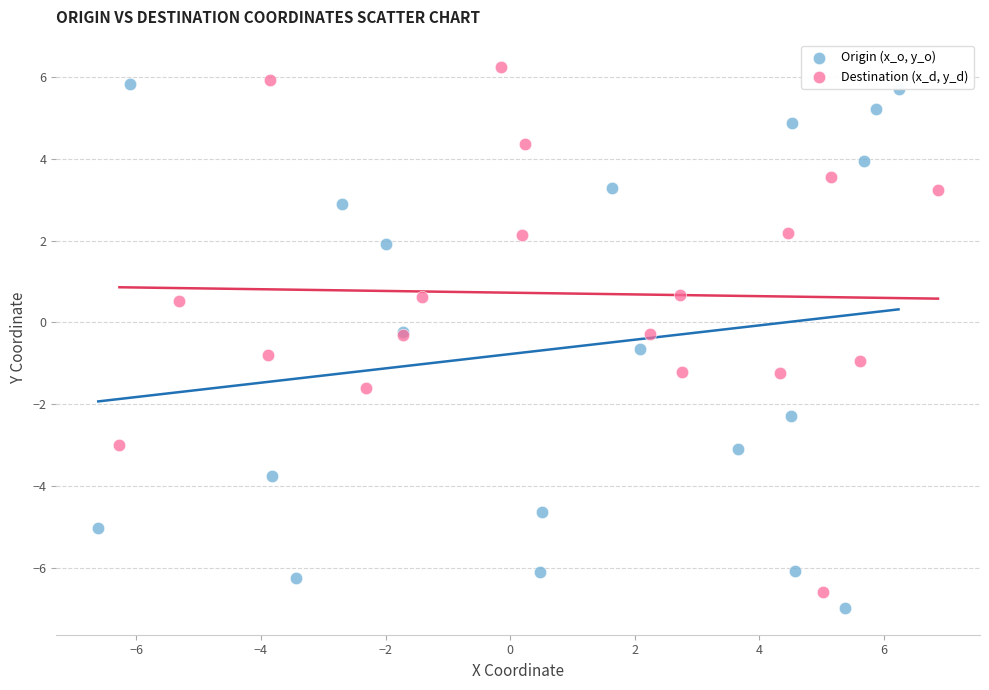

What are all the series names shown in the legend?

Origin (x_o, y_o), Destination (x_d, y_d)